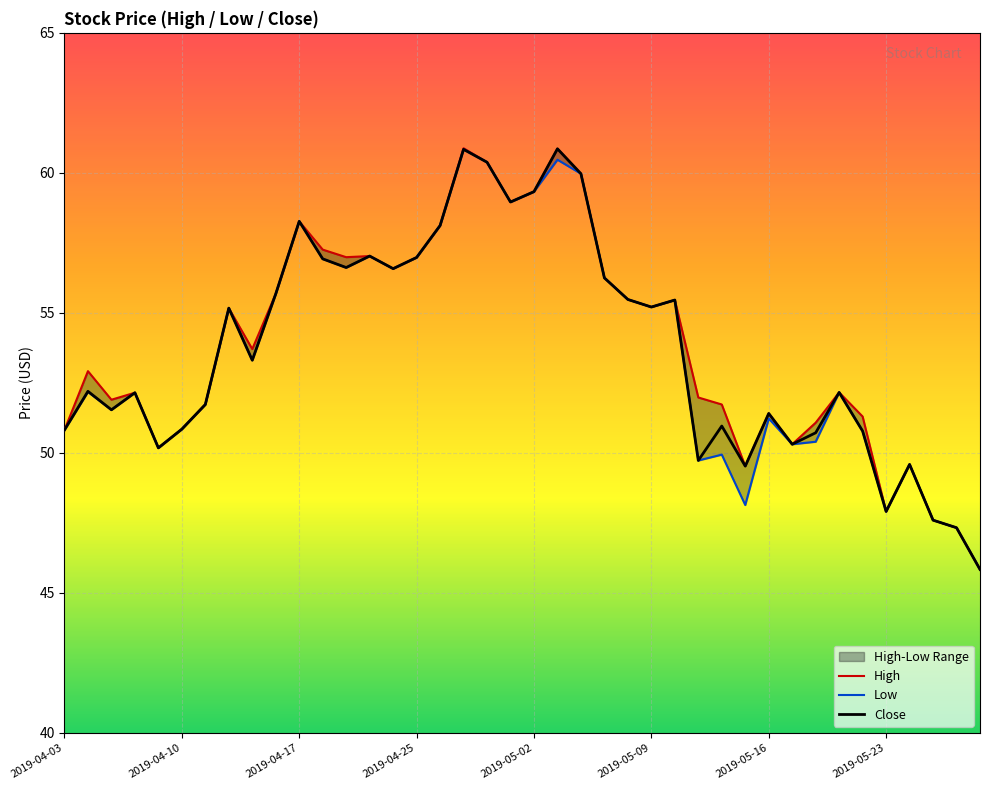

How many lines are shown in the chart?

3